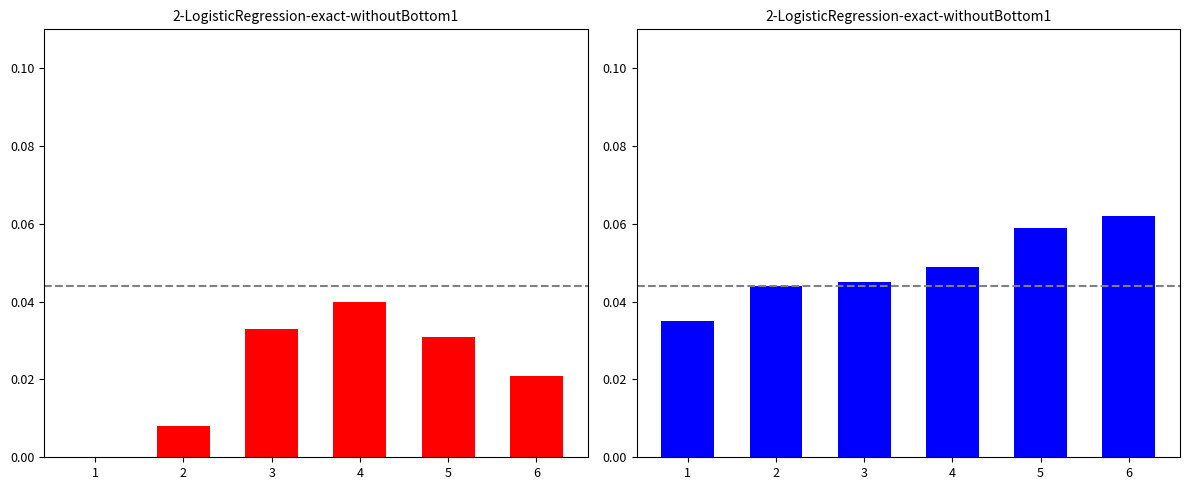

Rank the series at 3 from lowest to highest value.

star, itemId